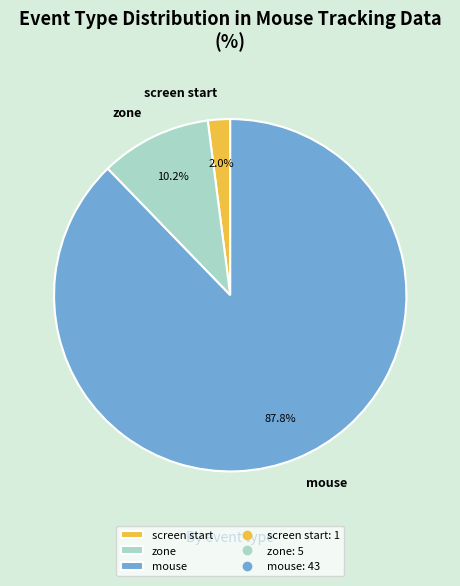

How many slices are in this pie chart?

3